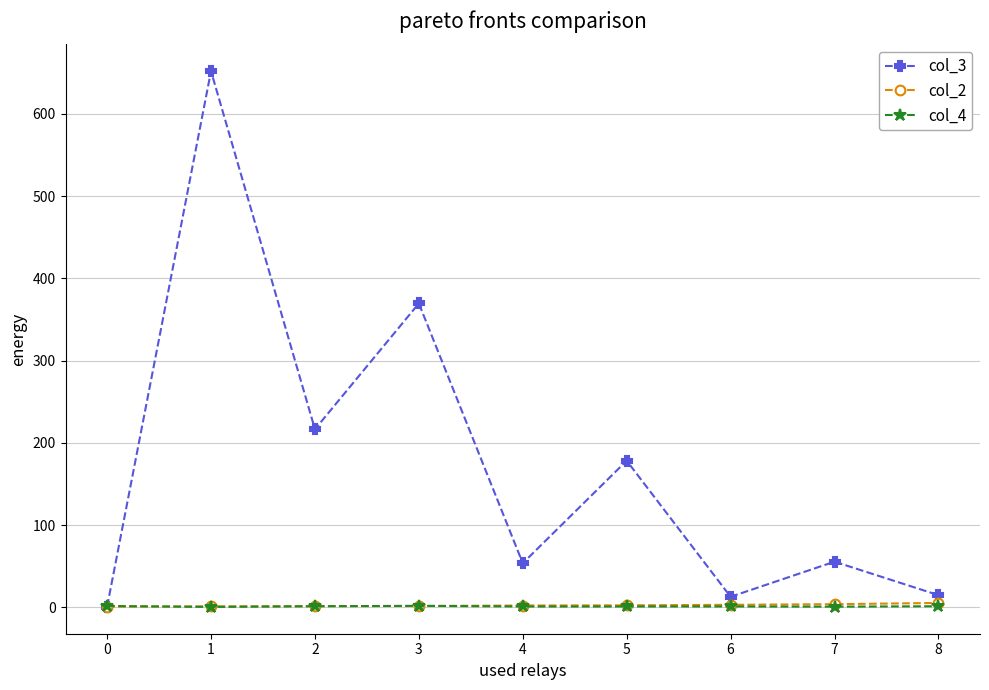

The value of col_3 at 5 is 285.8. True or false?

False